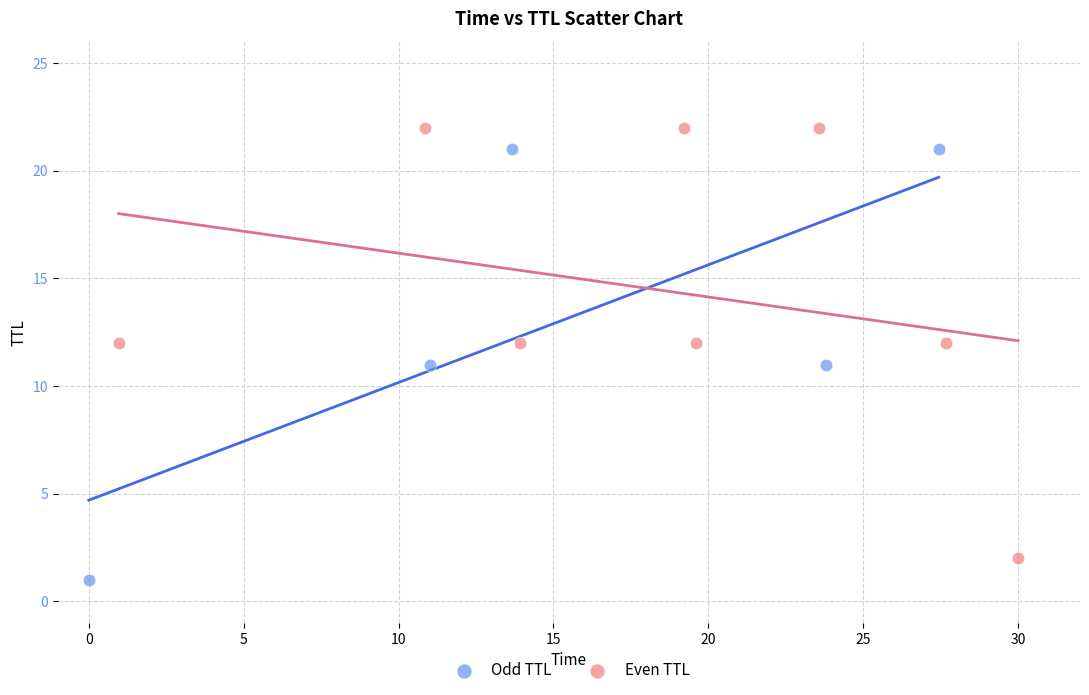

What are all the series names shown in the legend?

Odd TTL, Even TTL